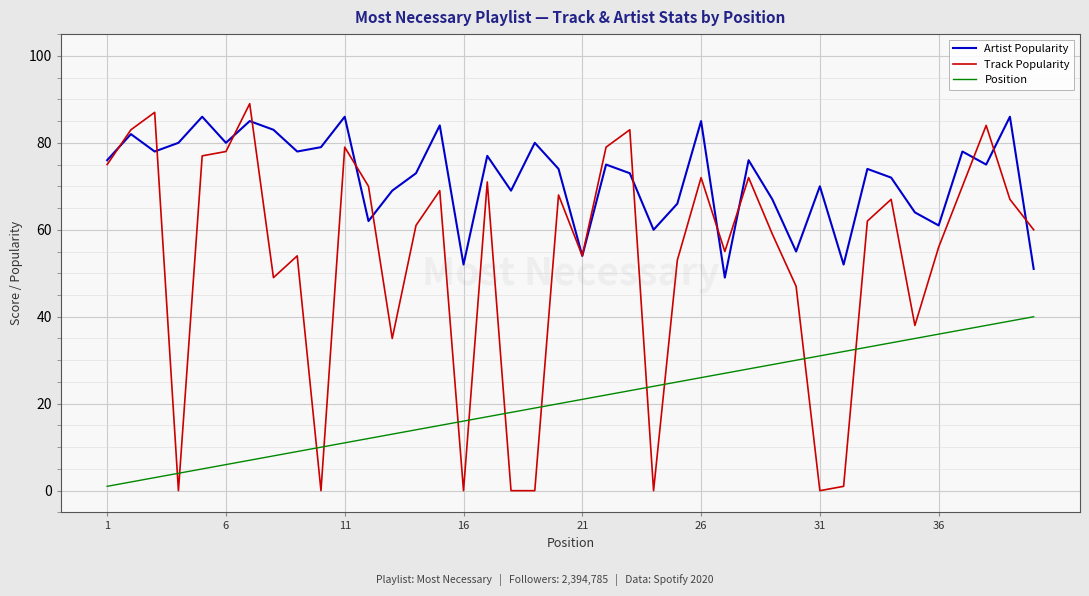

How many values in the Position series are below 21?

20